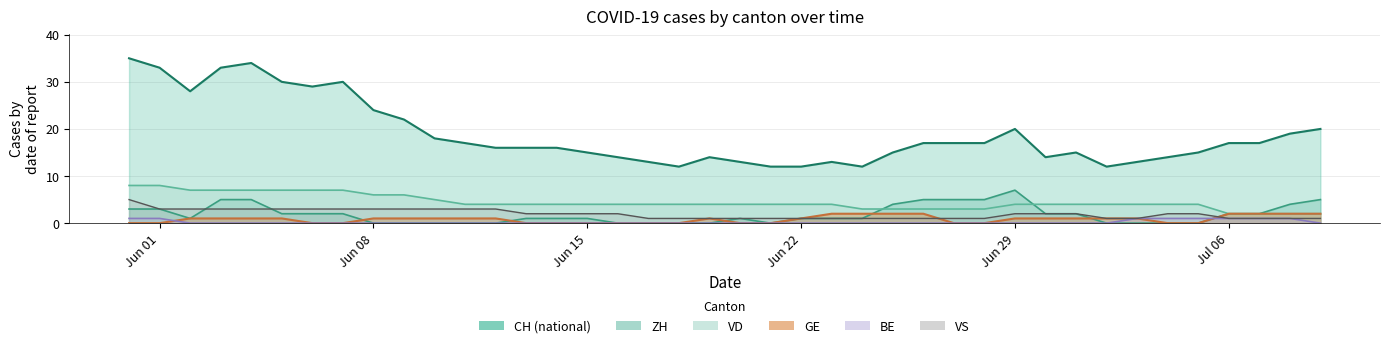

What is the greatest value displayed?

35